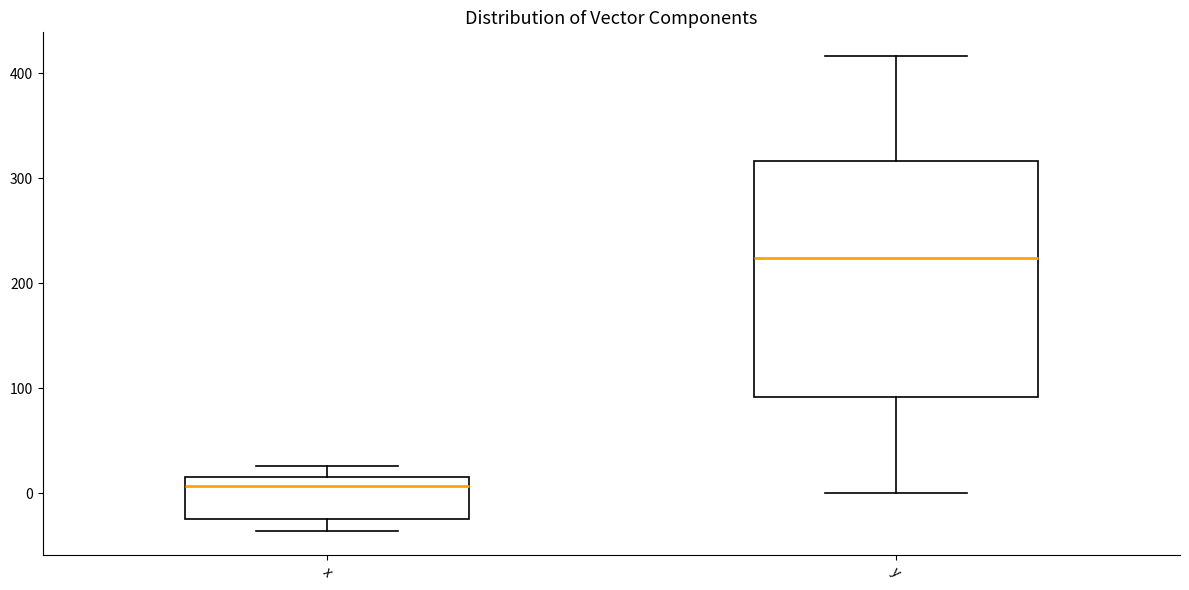

Reading left to right, transcribe this box plot: for each box, give where its median line is, the range the box spans, and where its two whiskers end, as read against the y-axis. The values are not printed on the chart, so give them approximately, as read against the axis.

x: median 10, box -20 to 20, whiskers -40 to 30
y: median 220, box 90 to 320, whiskers 0 to 420